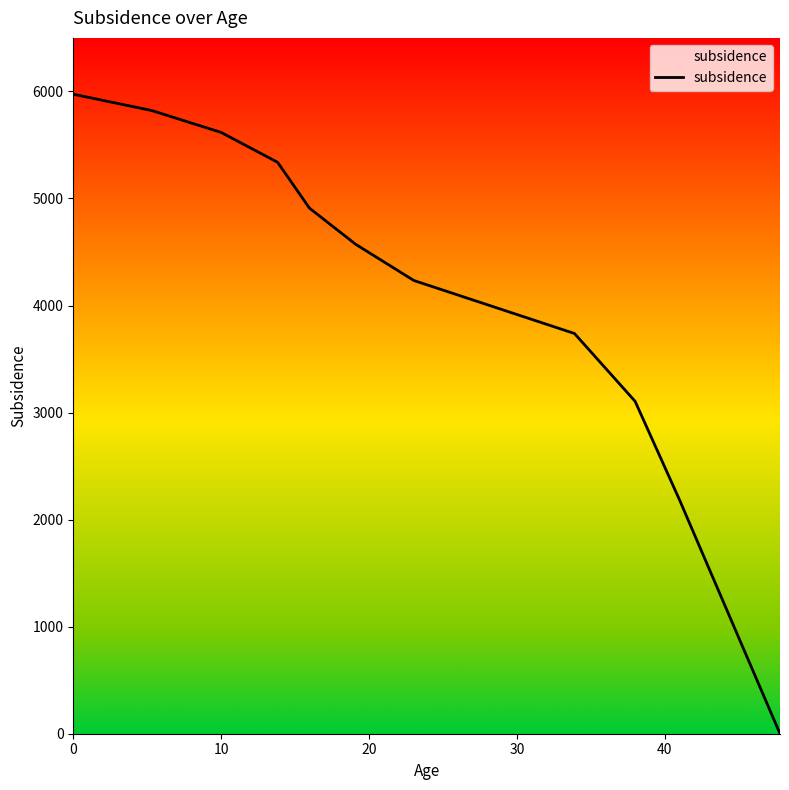

How many lines are shown in the chart?

1